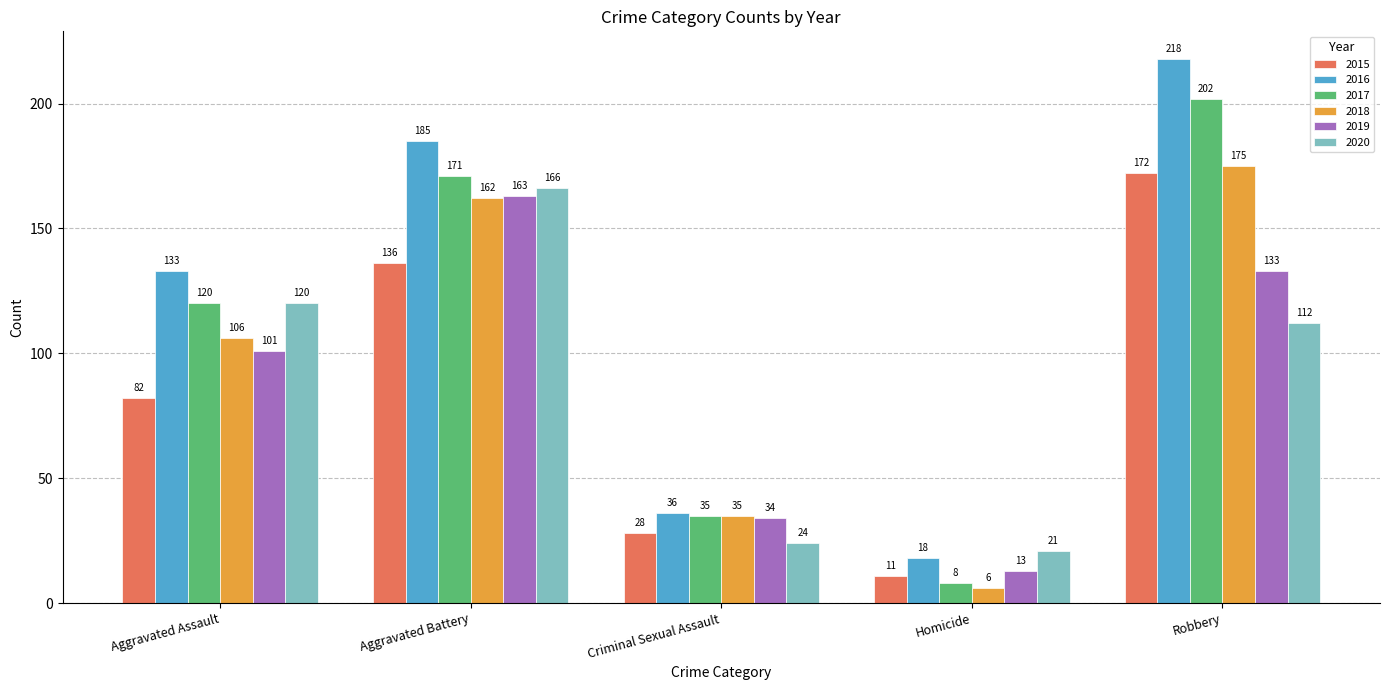

What is the total value across all series at Aggravated Assault?

662